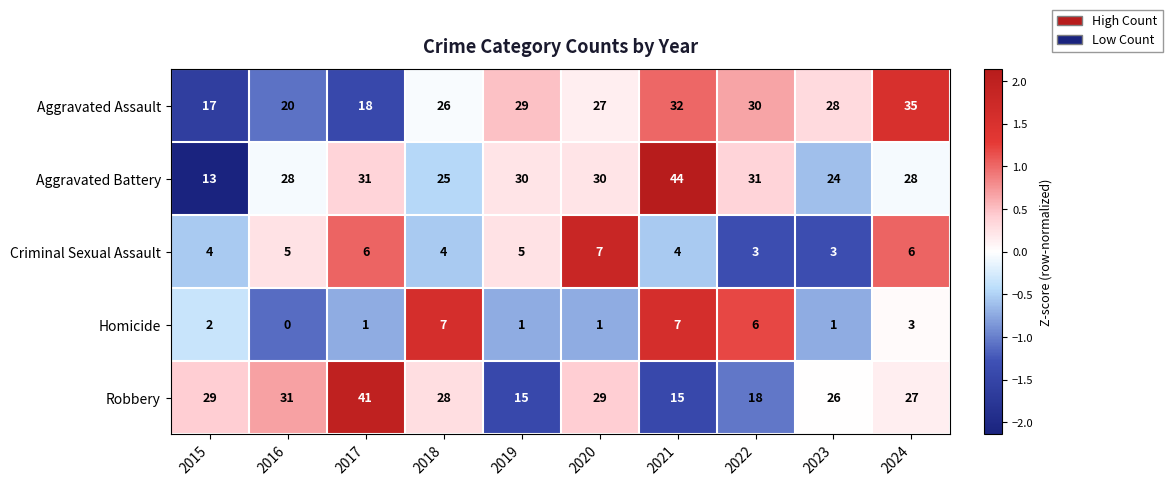

At which label is Homicide closest to 3?

2024